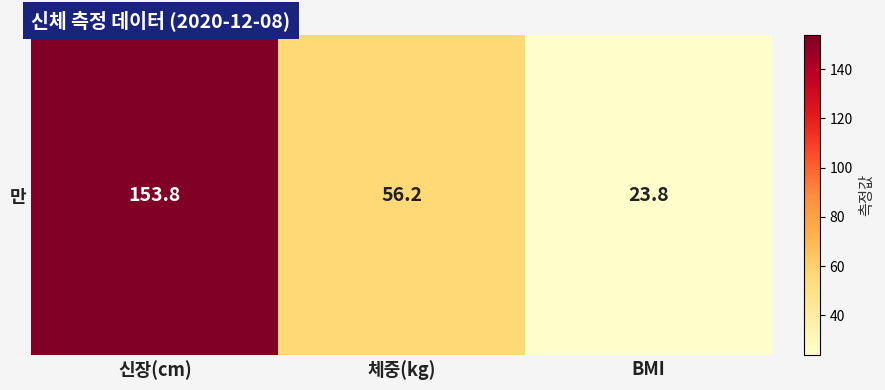

Approximately how many times larger is the value at 신장(cm) compared to 체중(kg)?

2.7